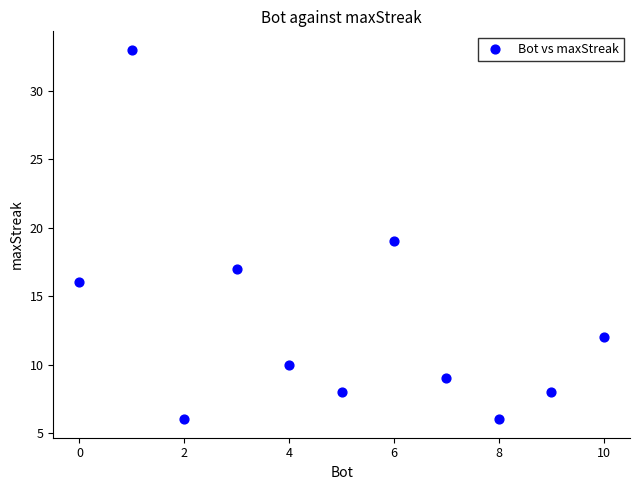

What is the range of X values (max minus min)?

10